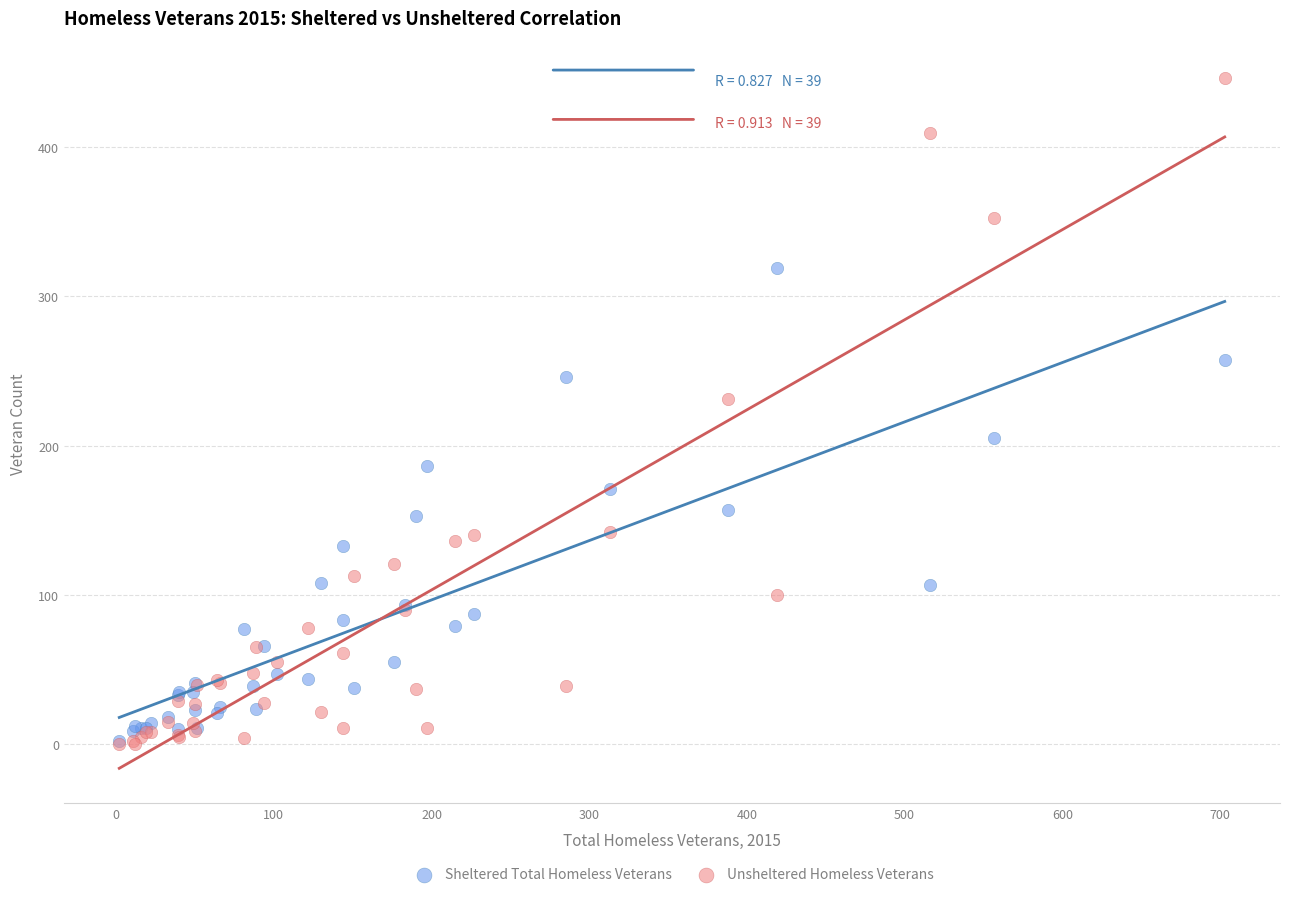

In the Unsheltered Homeless Veterans series, what Y value is closest to 223?

231